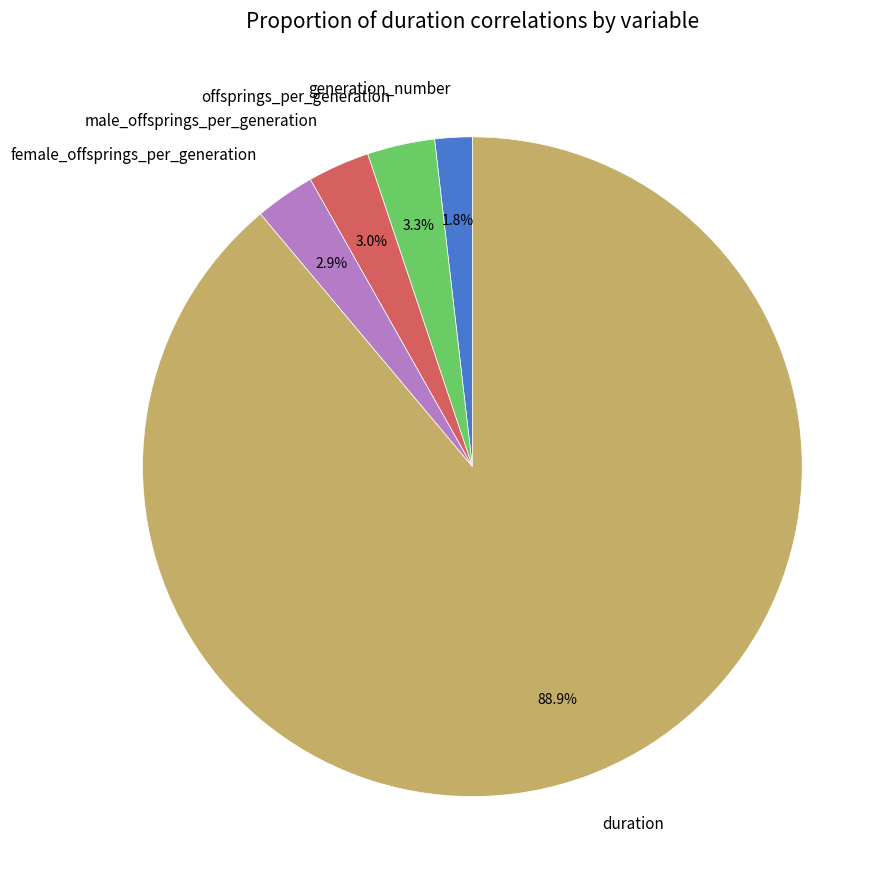

What percentage is the generation_number slice, to the nearest percent?

2%